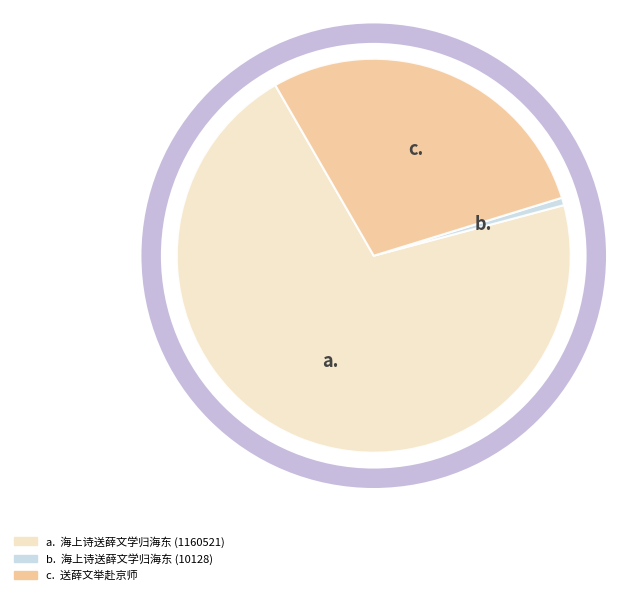

Is there any slice that represents more than half of the pie?

Yes